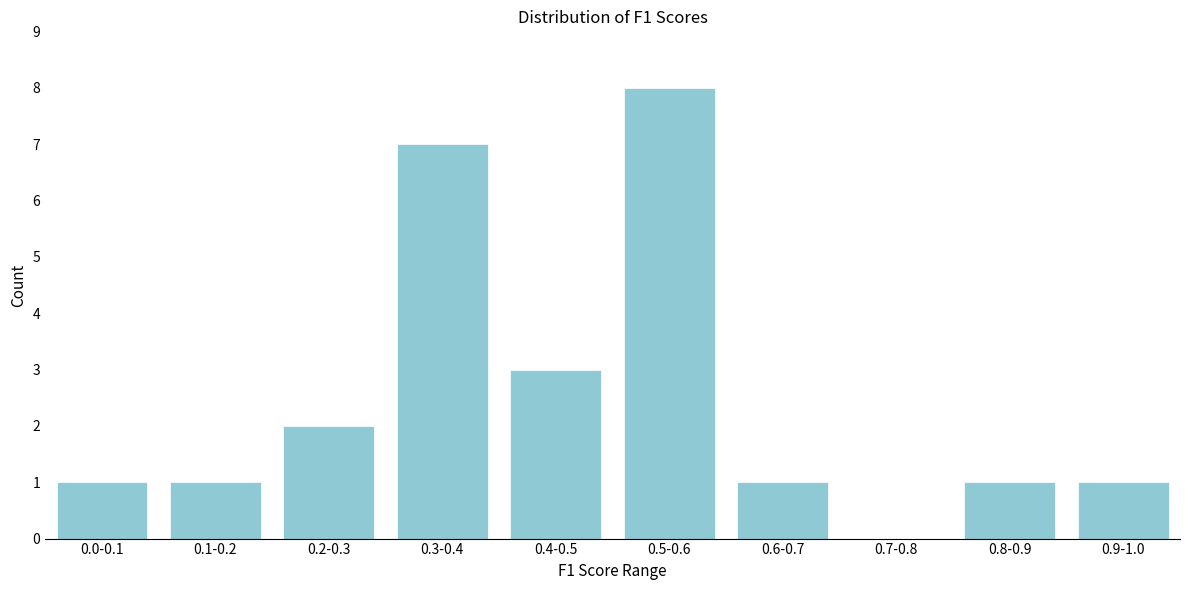

Reading left to right, transcribe all the data shown in this chart.

0.0-0.1=1	0.1-0.2=1	0.2-0.3=2	0.3-0.4=7	0.4-0.5=3	0.5-0.6=8	0.6-0.7=1	0.7-0.8=0	0.8-0.9=1	0.9-1.0=1